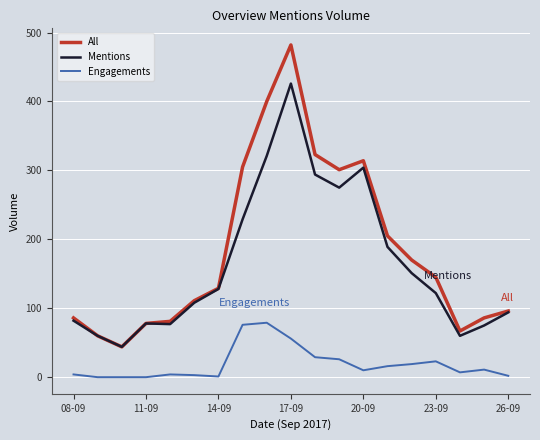

True or false: Engagements has more than 2 points higher than both neighbors.

True